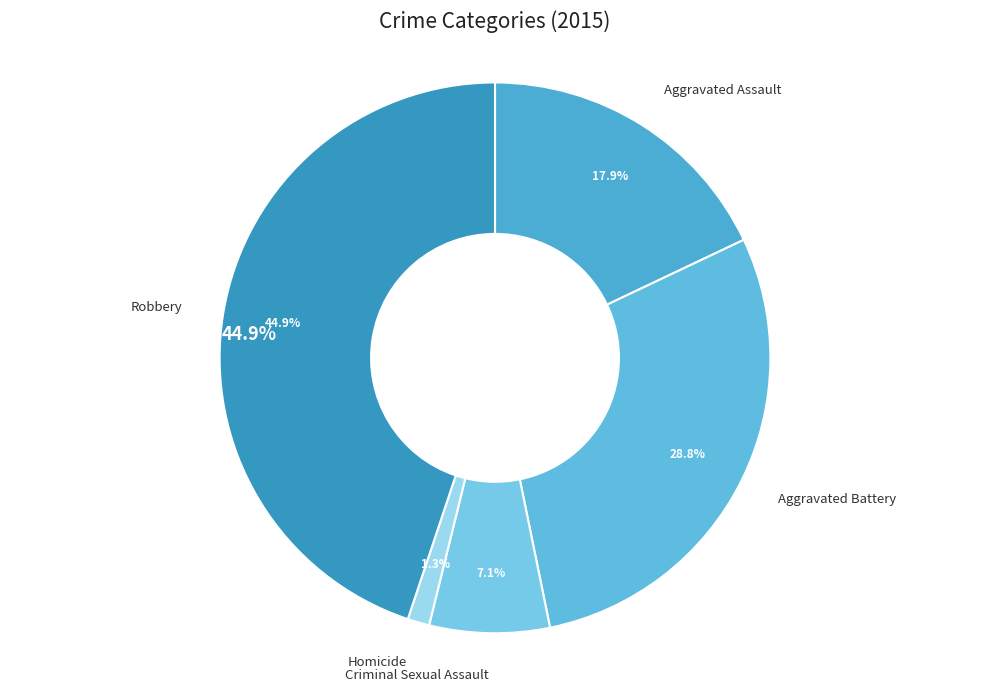

How many segments does this pie chart have?

5